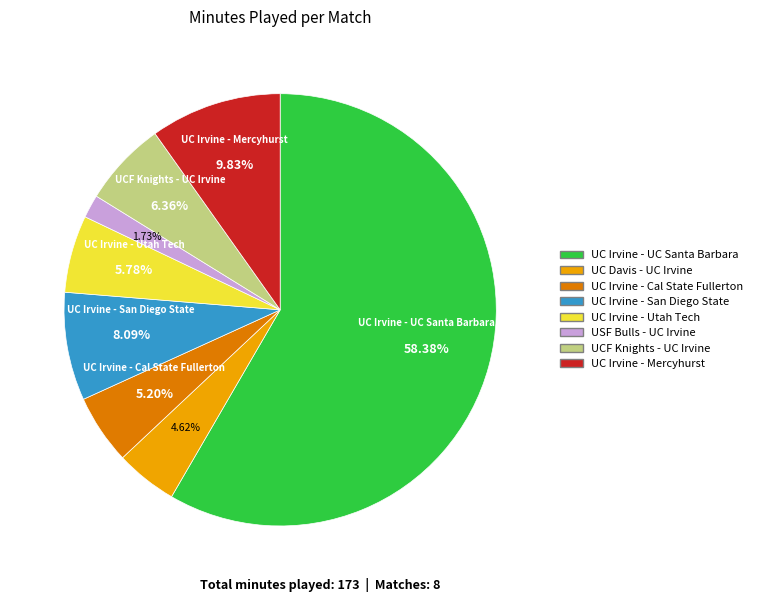

The UC Irvine - UC Santa Barbara slice represents 68% of the pie. True or false?

False